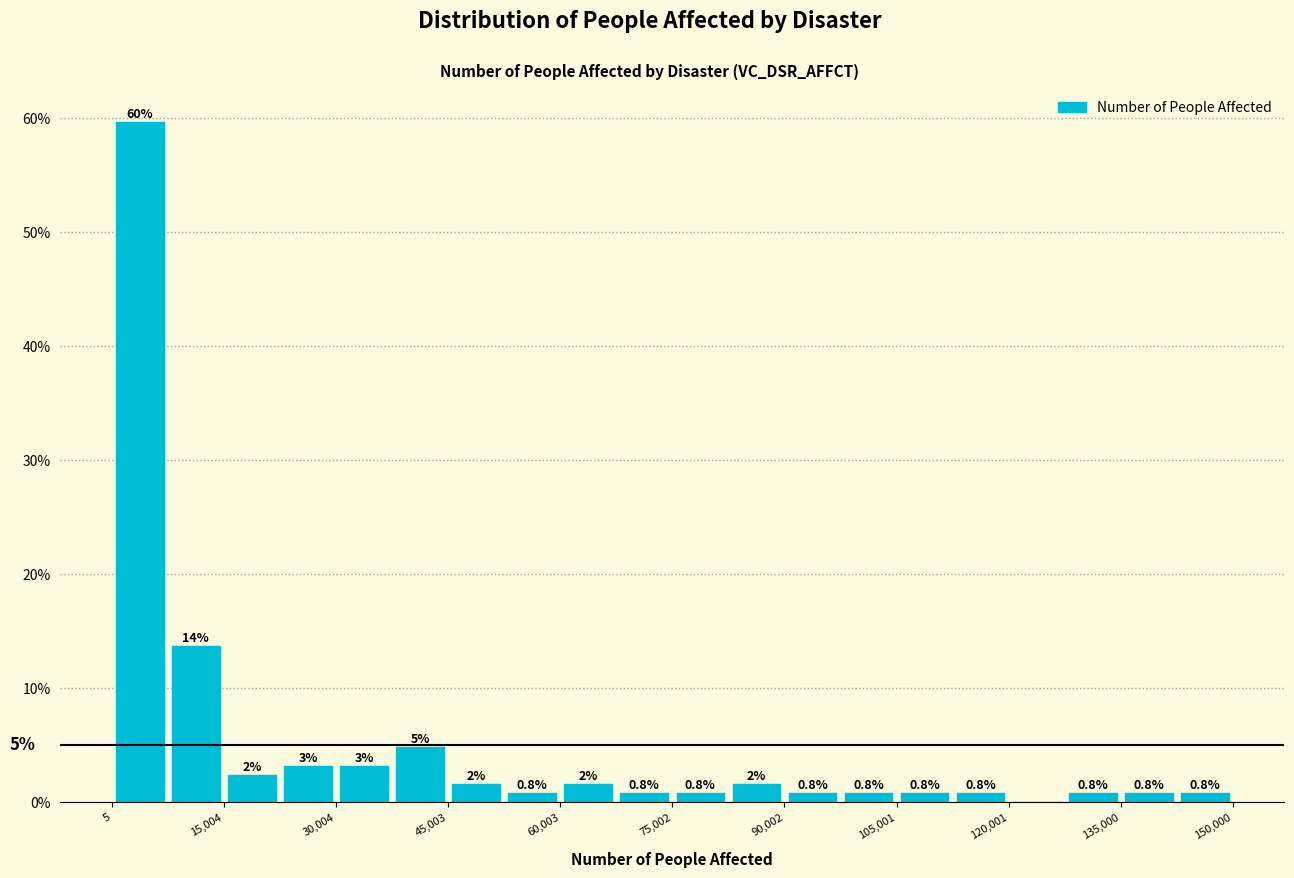

Read against the x-axis, roughly where is the centre of the tallest bar?

4000